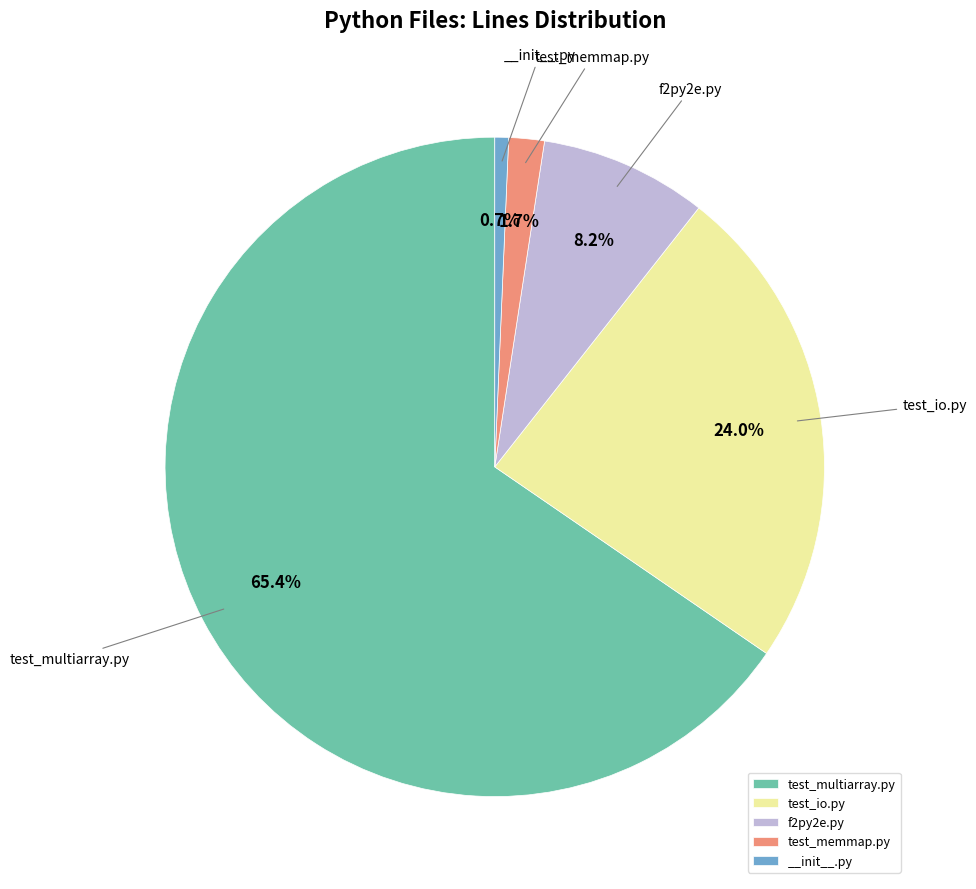

The test_io.py slice represents 24% of the pie. True or false?

True